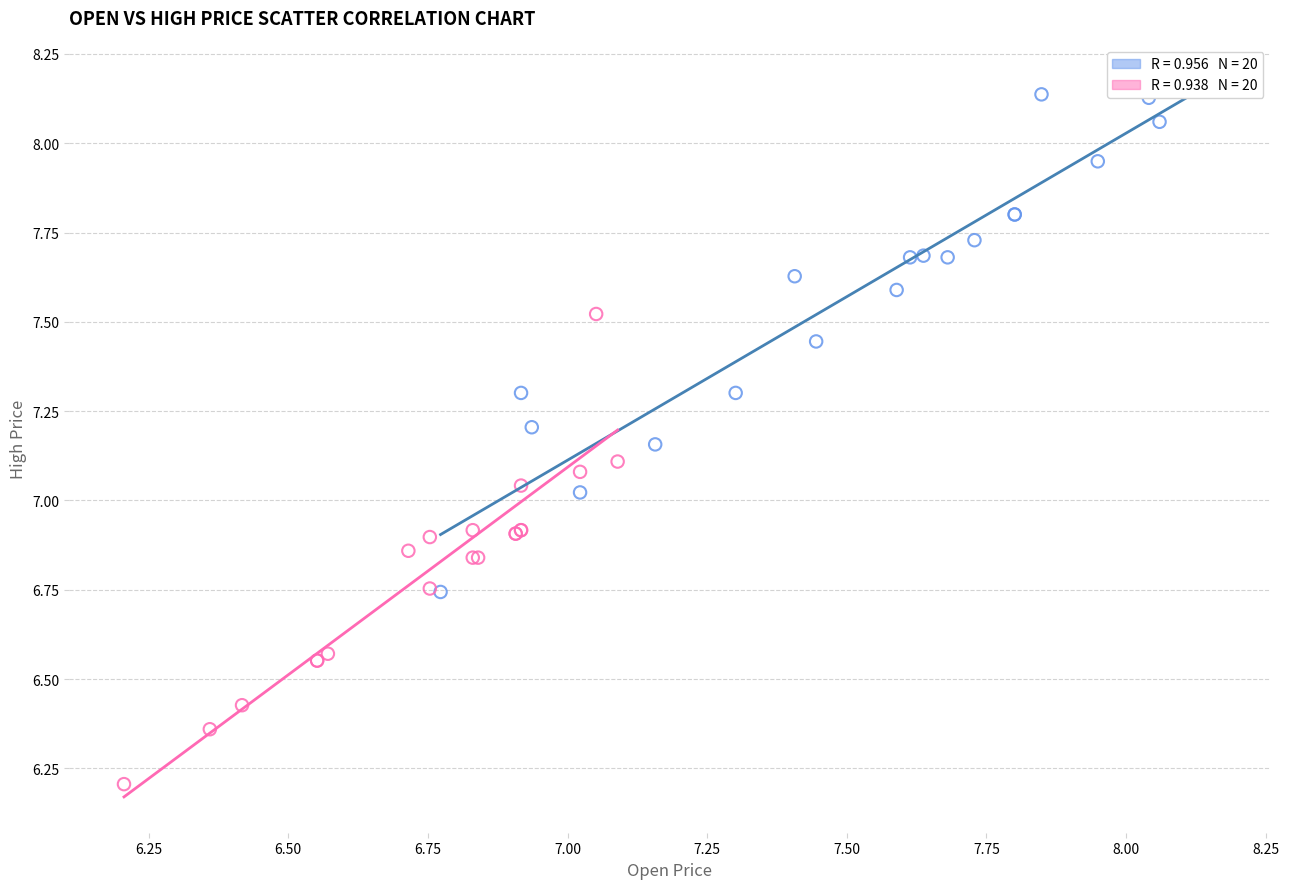

Which series contains the lowest Y value?

Later Period (Feb-Mar)